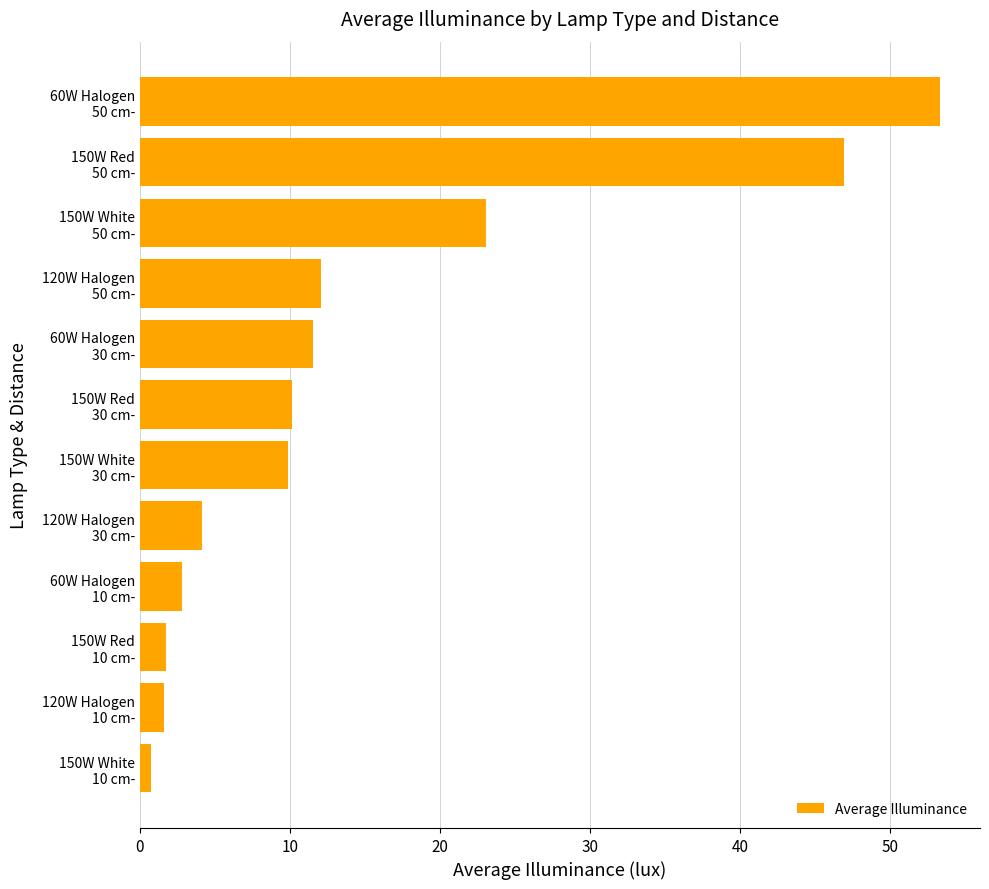

What is the maximum value shown in the chart?

53.3